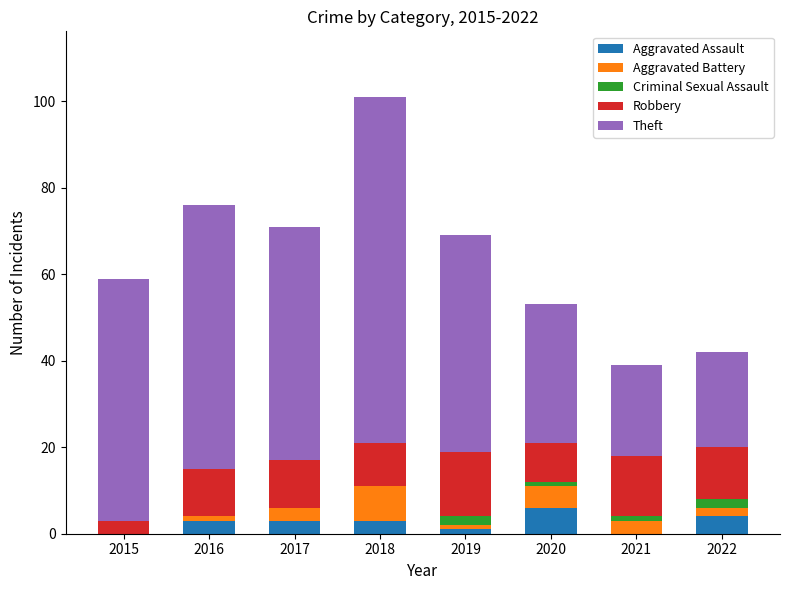

What is the total value across all series at 2017?

71